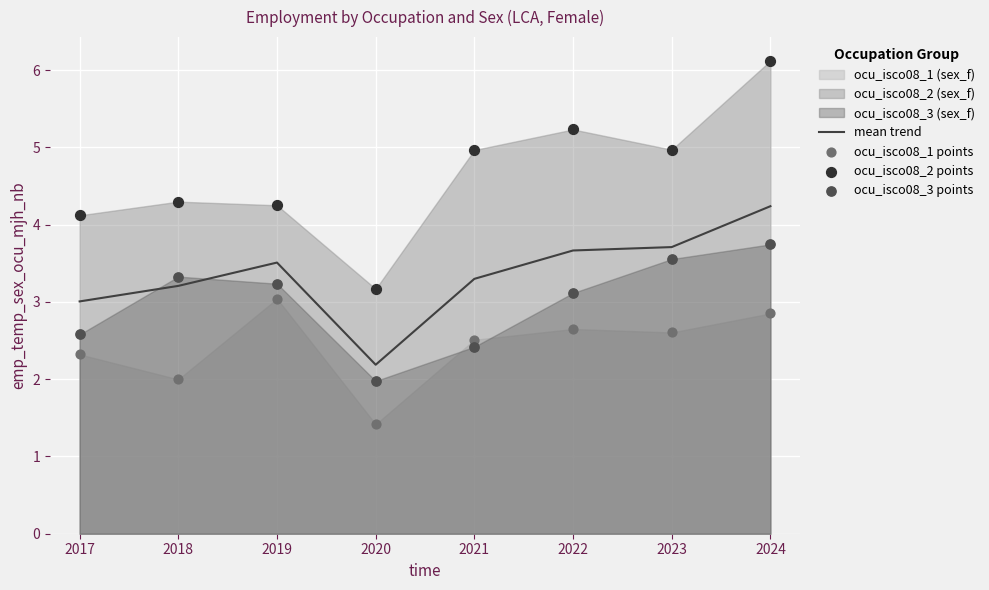

True or false: mean trend has a value of 5.4 at 2018.

False